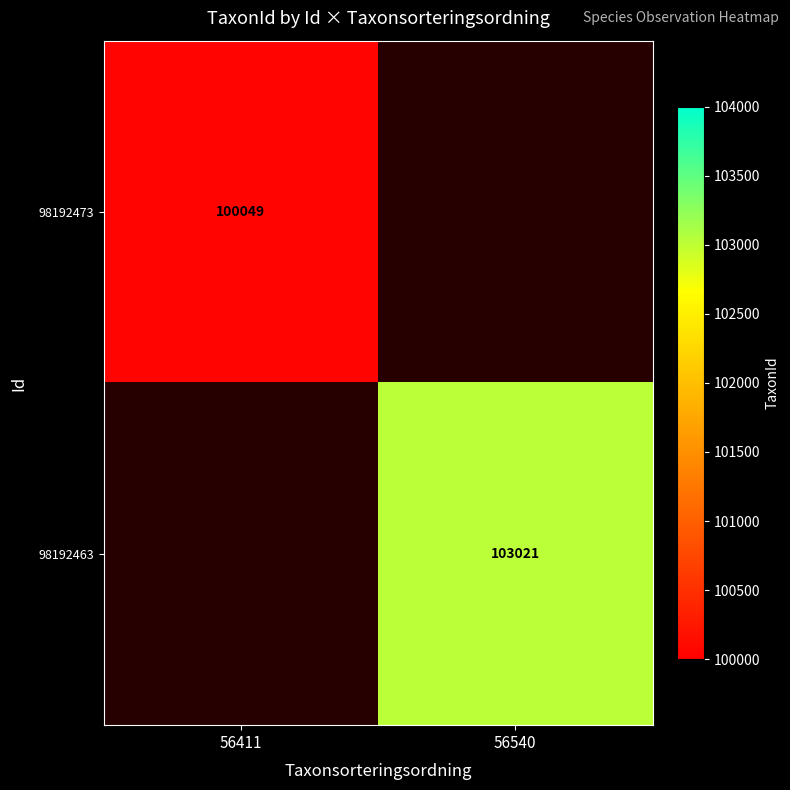

Is it true that 98192463 equals 53281 at 56540?

False